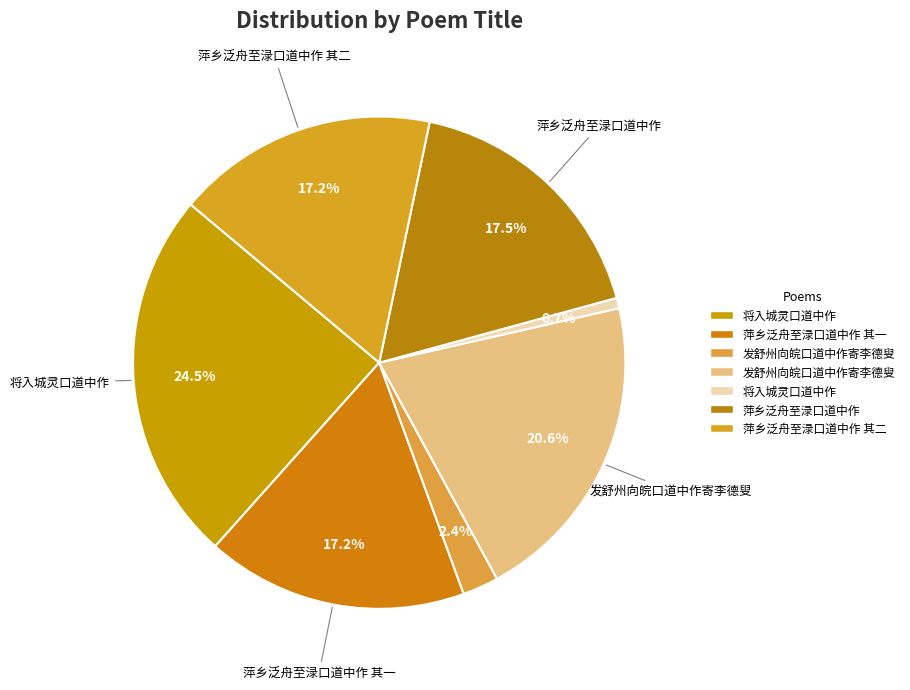

What is the largest slice in the pie chart?

将入城灵口道中作